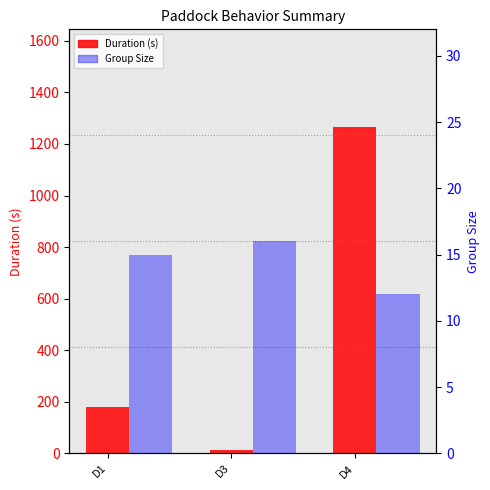

How many bars are there in each group?

2